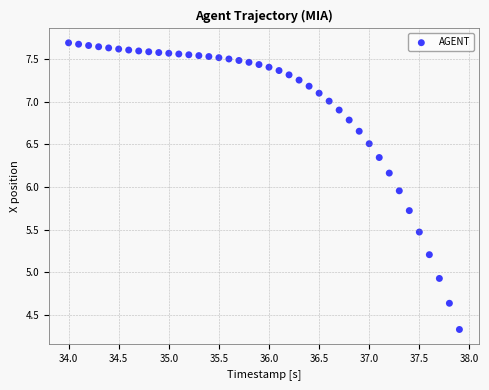

What is the range of Y values (max minus min)?

3.4